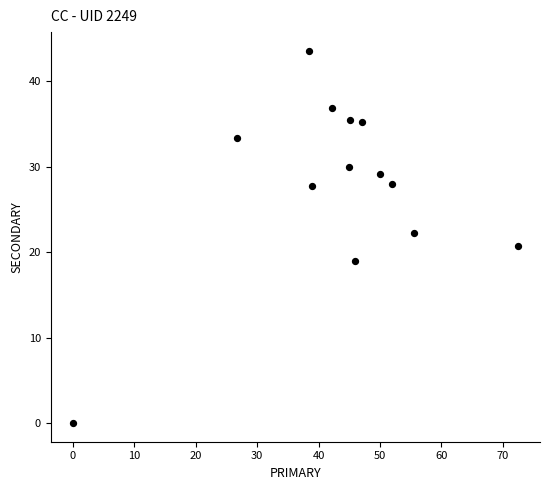

What is the range of Y values (max minus min)?

43.6